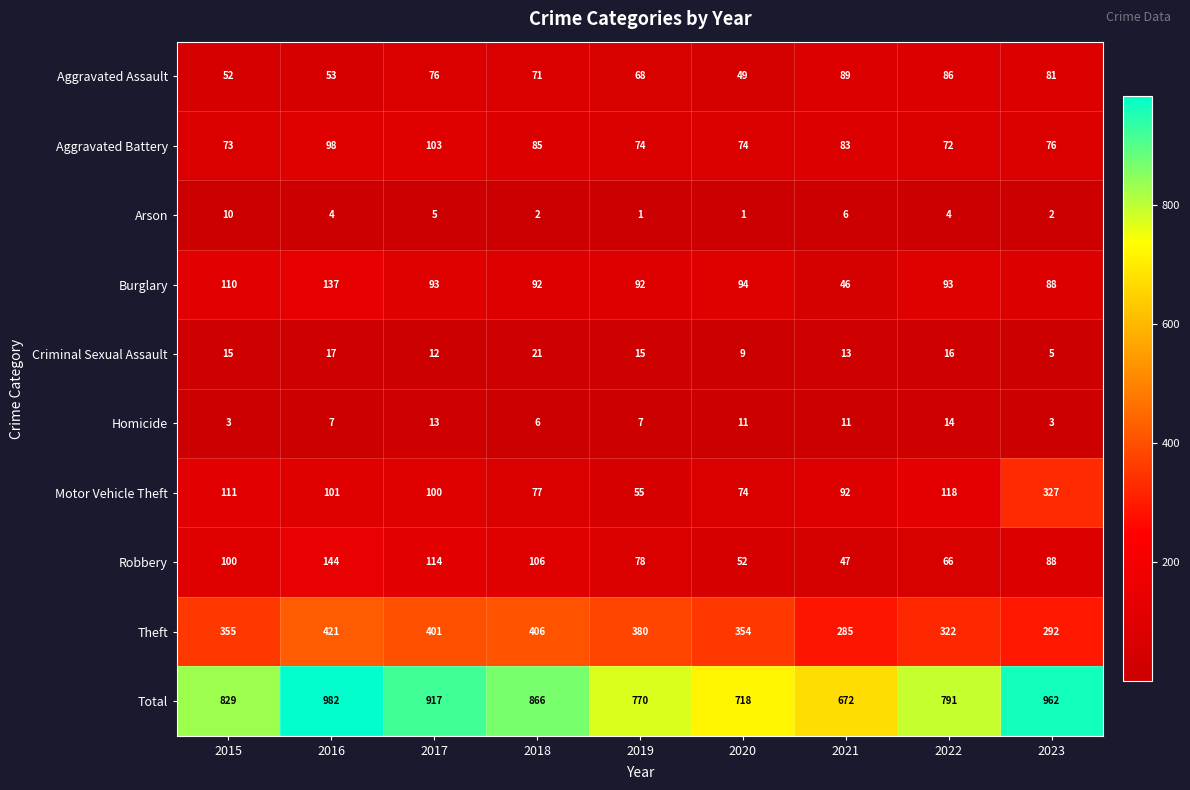

What is the greatest value displayed?

982